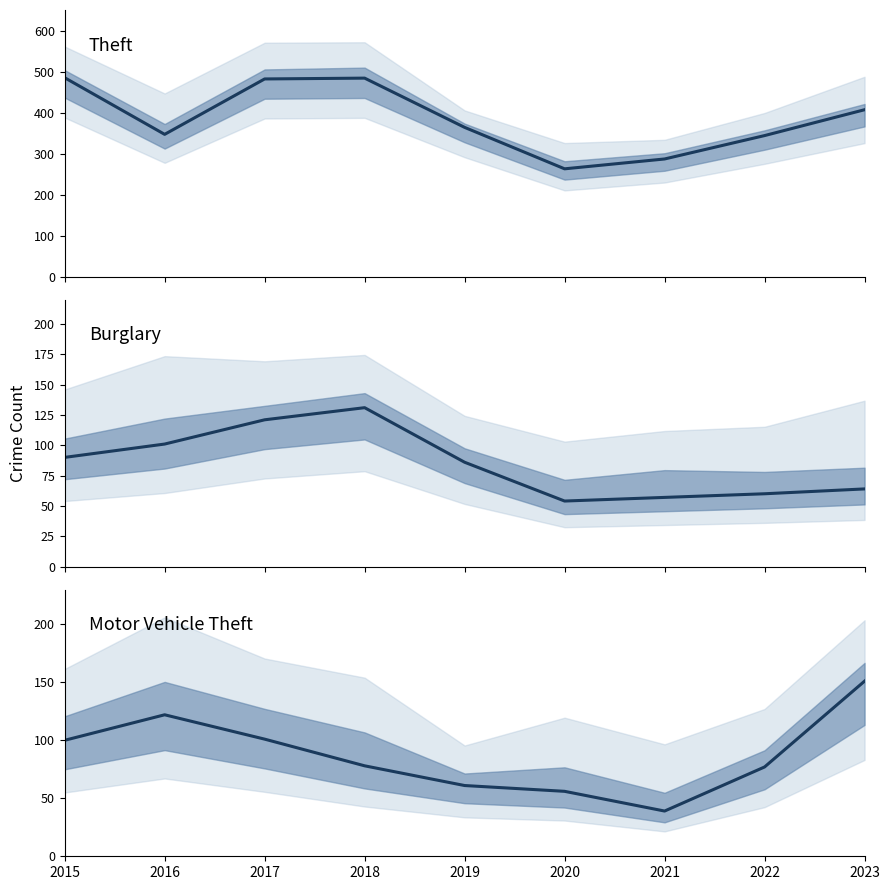

At which label does Motor Vehicle Theft first exceed 78?

2015